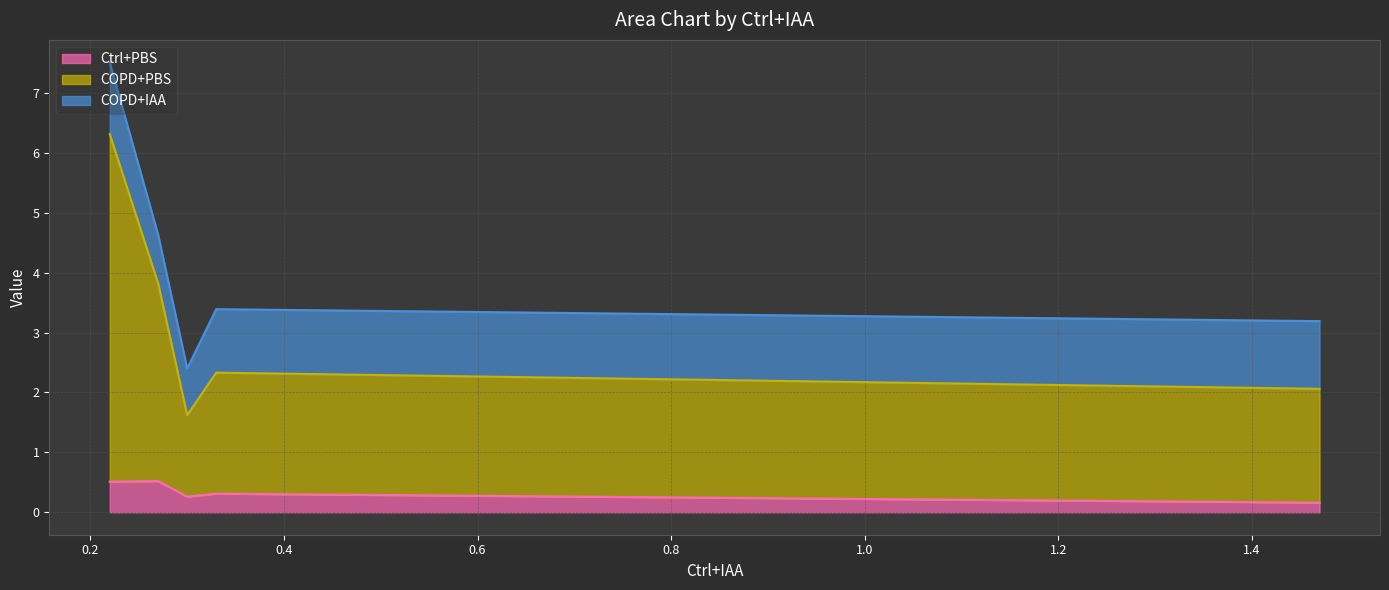

True or false: COPD+PBS and Ctrl+PBS cross at least once.

False